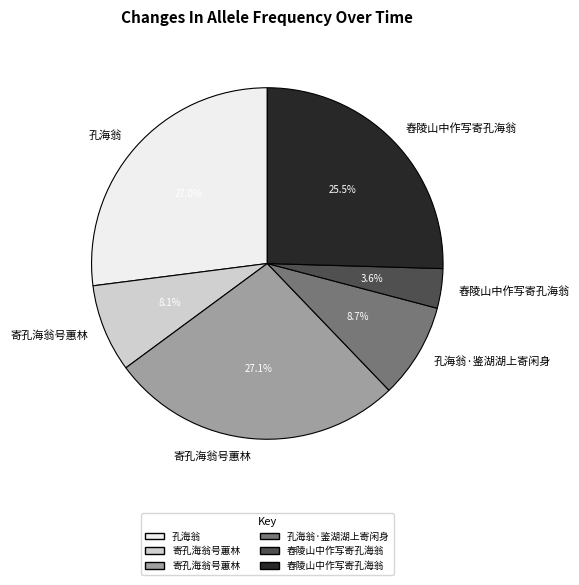

Does any single category account for the majority?

No